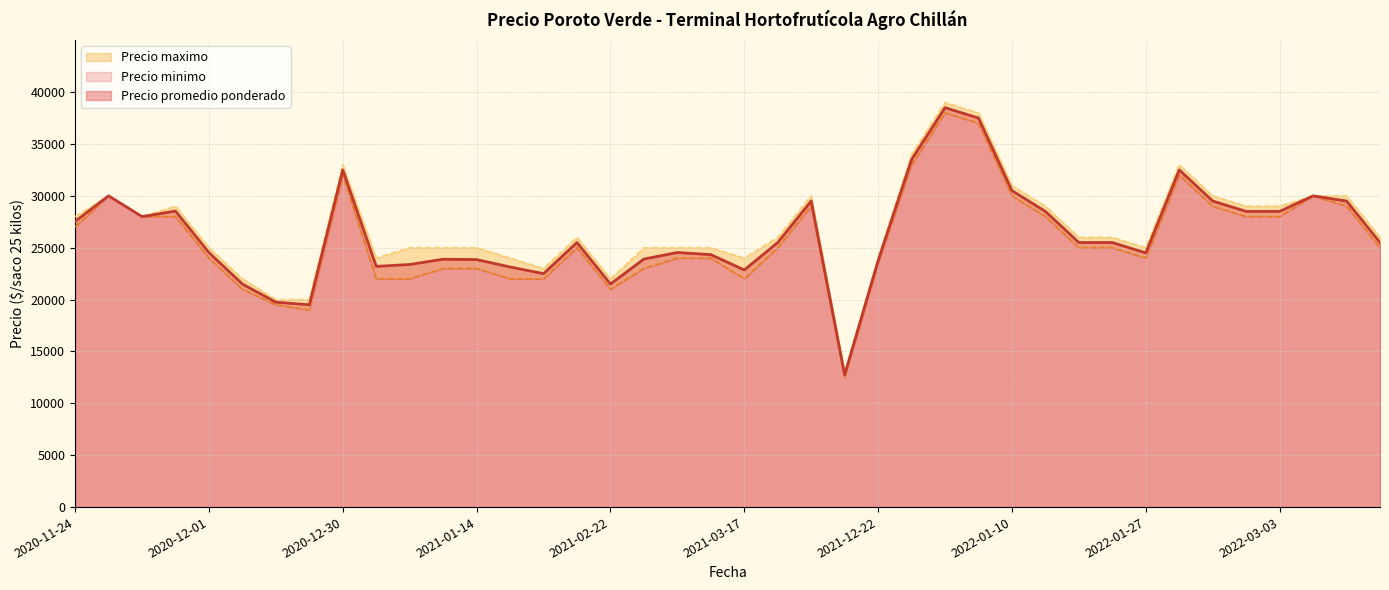

What is the minimum value shown in the chart?

12500